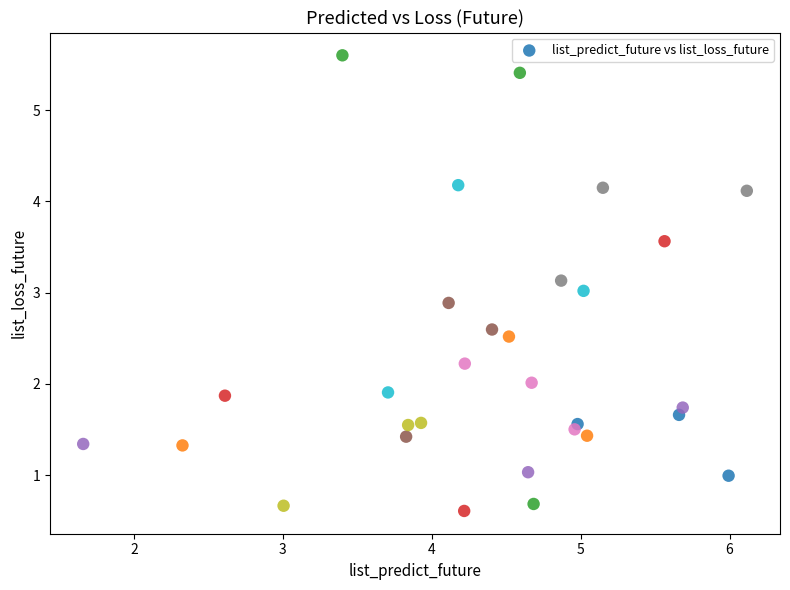

What is the range of X values (max minus min)?

4.5